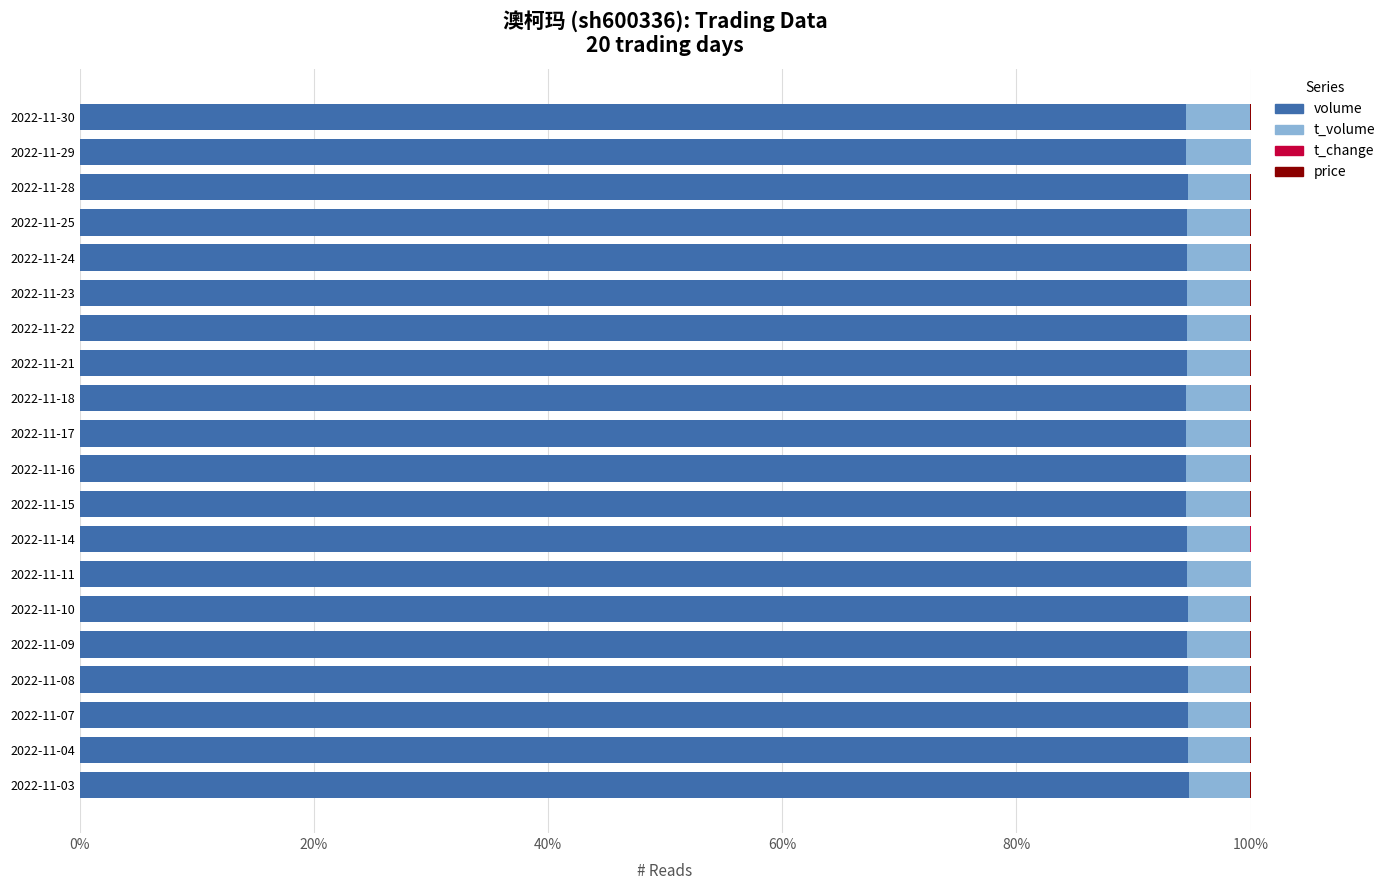

The volume series shows 94.6 at 2022-11-25. True or false?

True